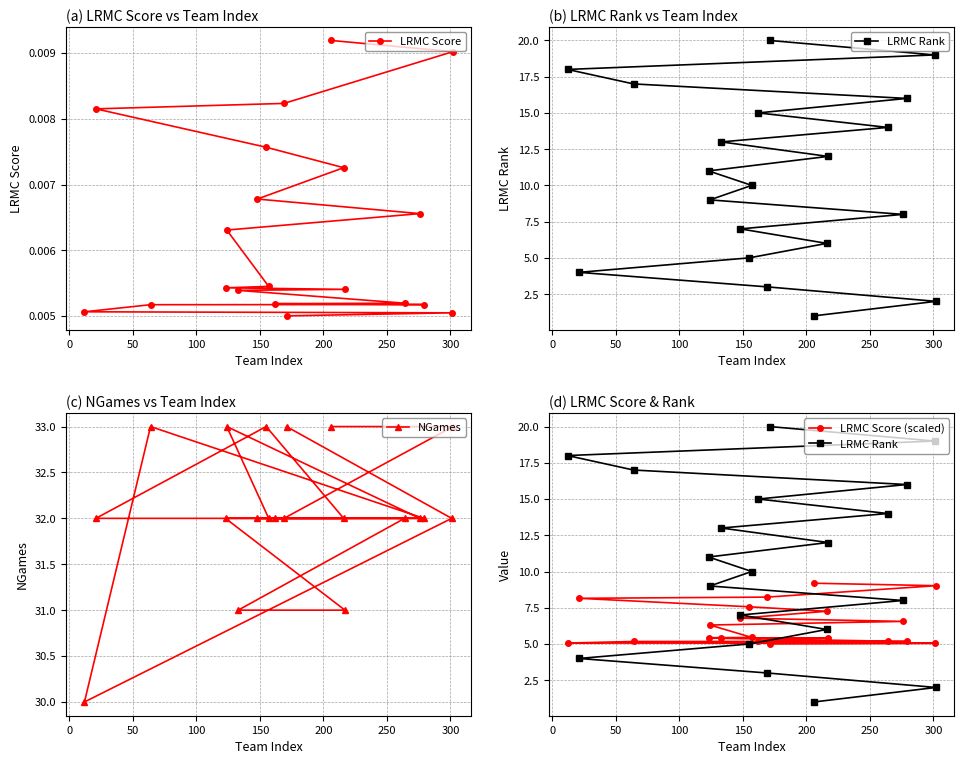

What is the maximum value for NGames?

33